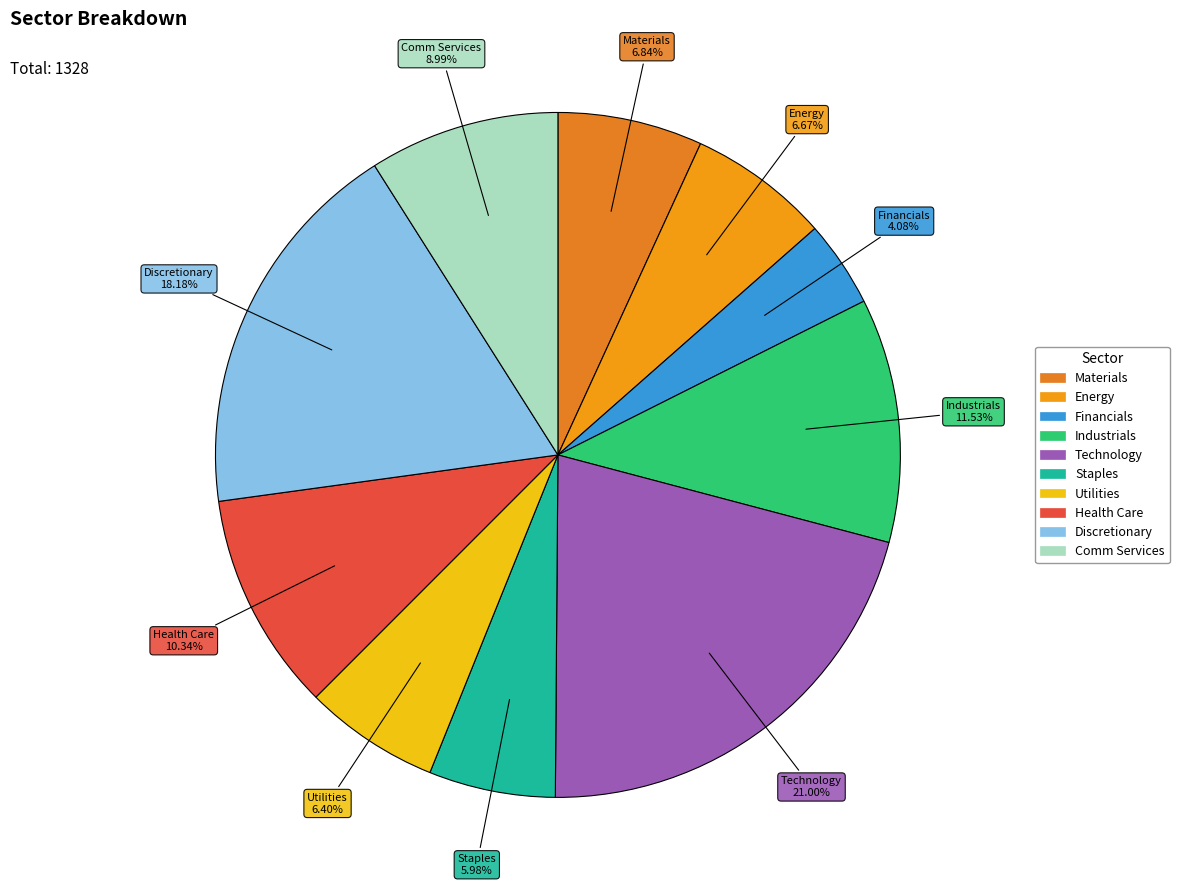

Which category has the smallest portion of the pie?

Financials